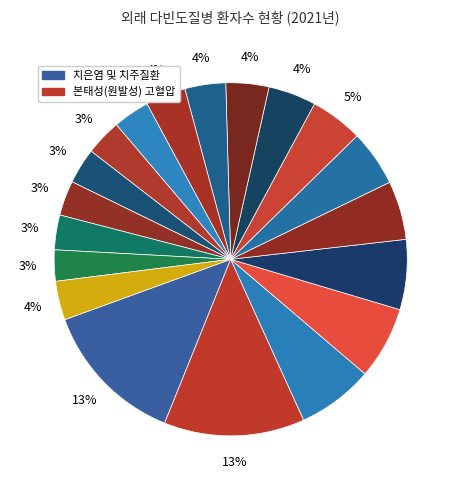

Count the number of slices in the pie.

19